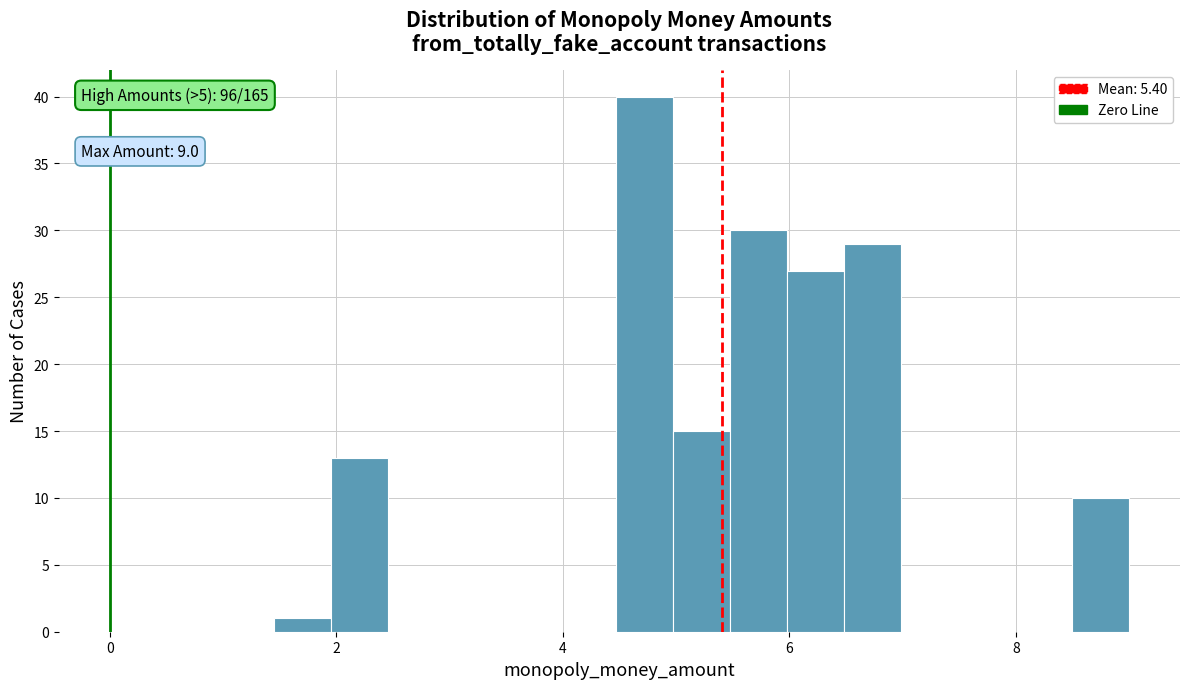

Around what value on the x-axis is the tallest bar? Give the approximate position of its centre, as read against the axis.

4.8